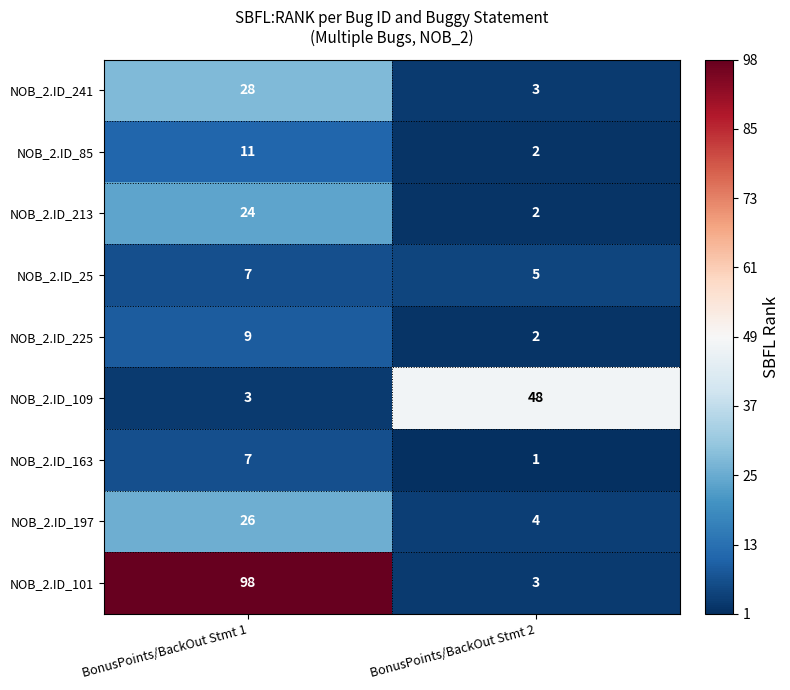

What value does the NOB_2.ID_241 series have at BonusPoints/BackOut Stmt 1?

28